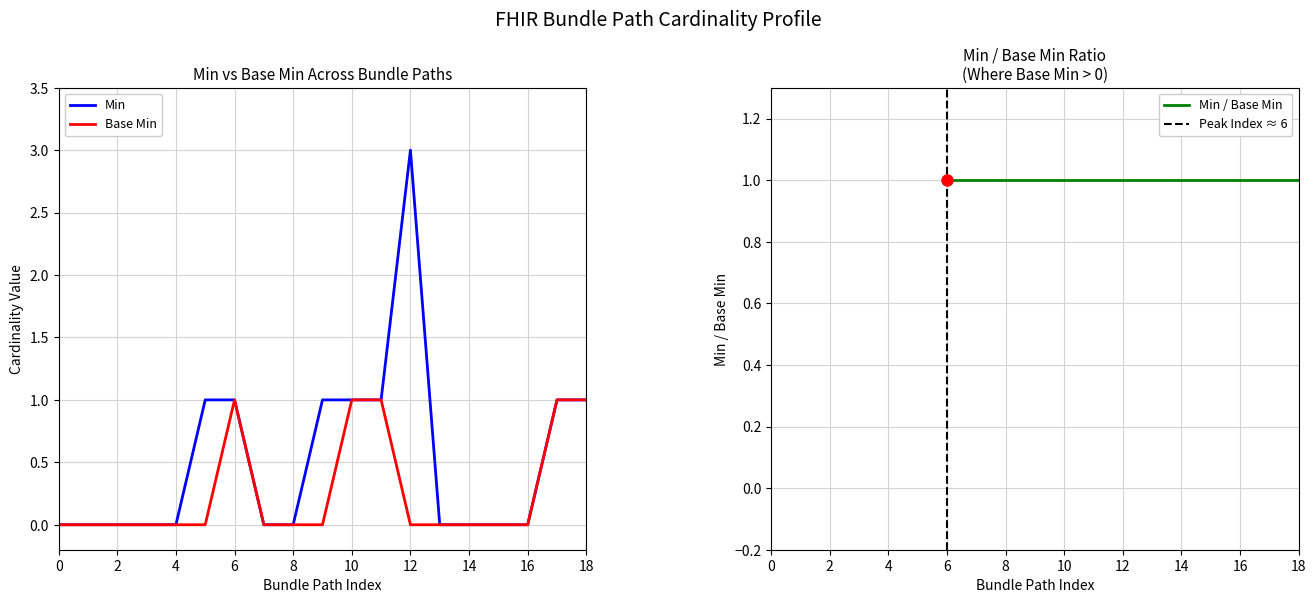

Reading left to right, extract all data points from this chart.

Min: 0	0	0	0	0	1	1	0	0	1	1	1	3	0	0	0	0	1	1
Base Min: 0	0	0	0	0	0	1	0	0	0	1	1	0	0	0	0	0	1	1